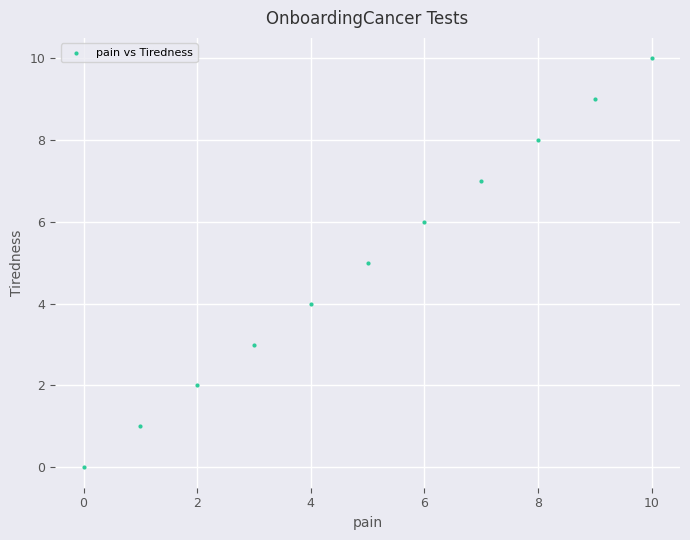

What is the average Y value?

5